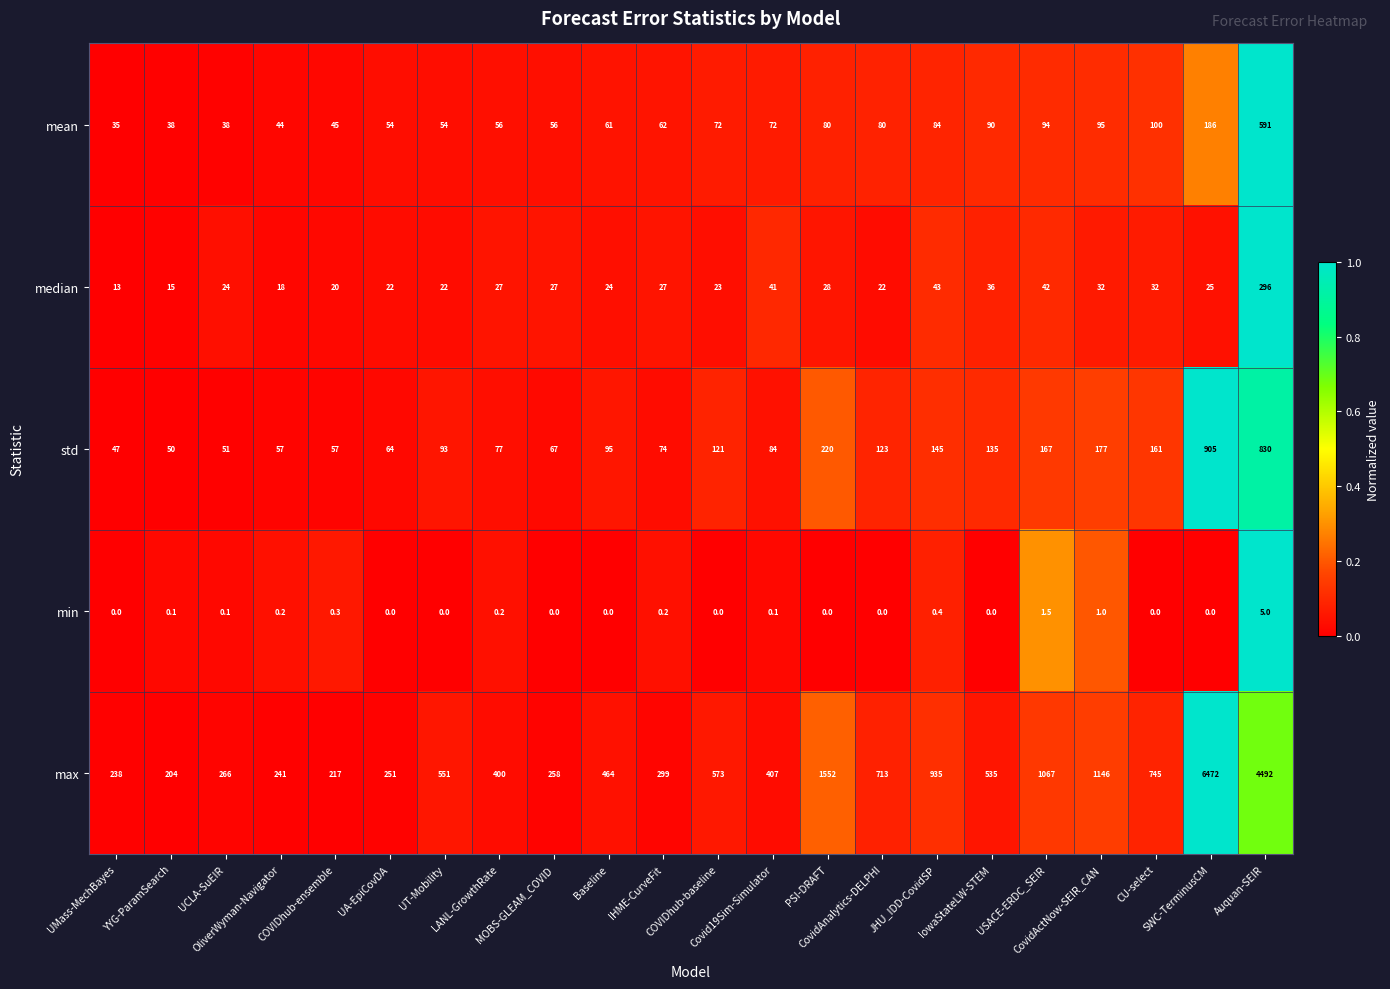

Which series changed the most between COVIDhub-ensemble and SWC-TerminusCM?

max